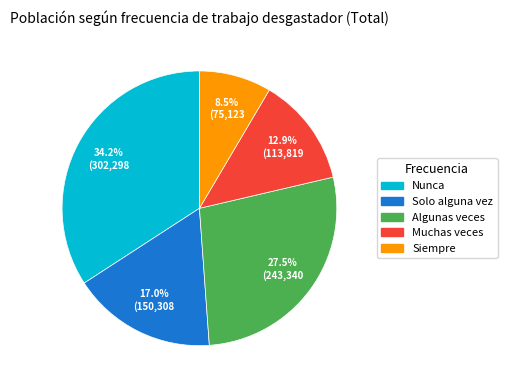

Which category has the biggest portion of the pie?

Nunca